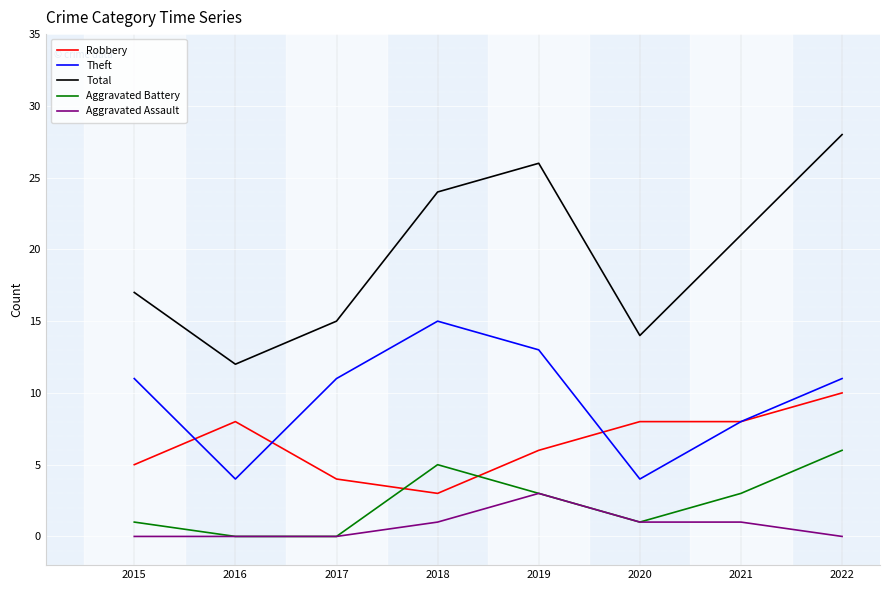

How many lines are shown in the chart?

5